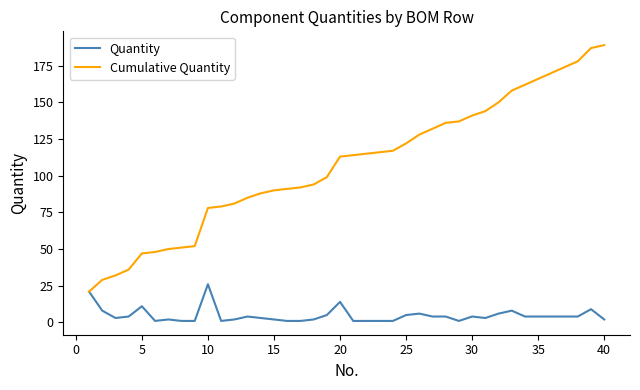

Which series has the widest spread of values?

Cumulative Quantity